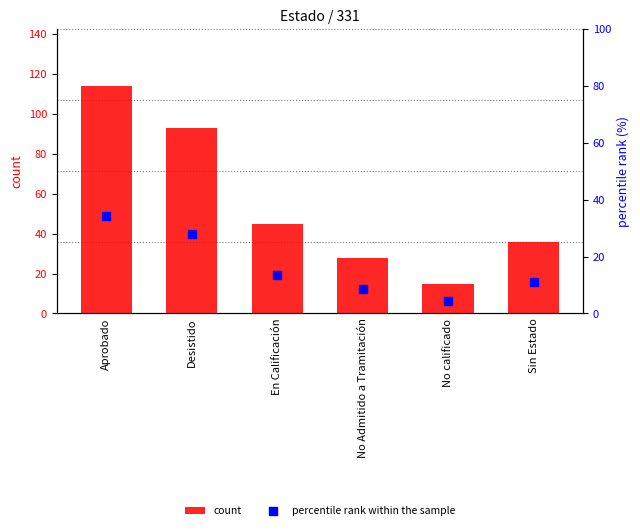

At how many categories does at least one series exceed 71?

2